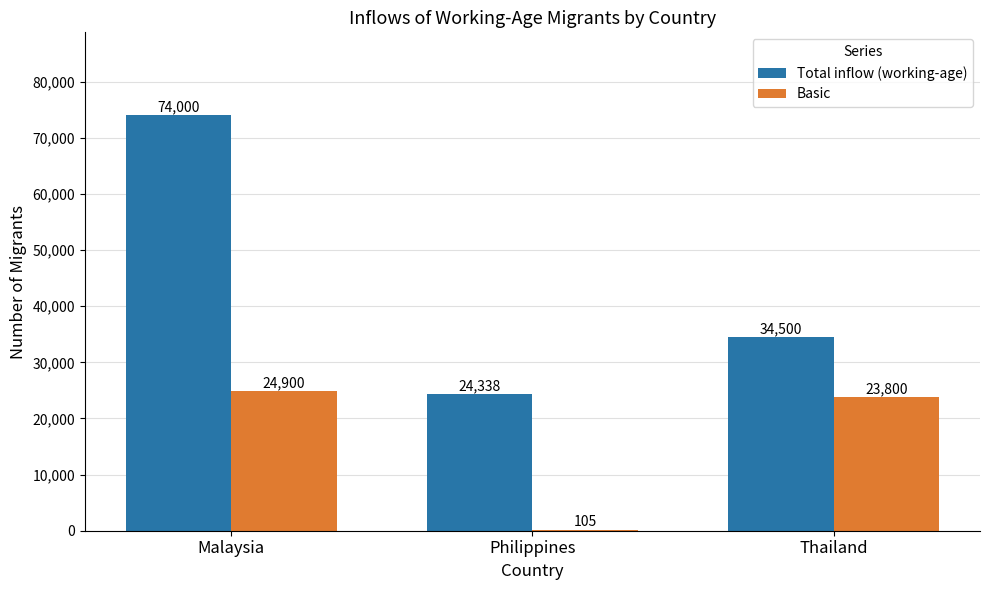

At which category is the sum across all series the highest?

Malaysia